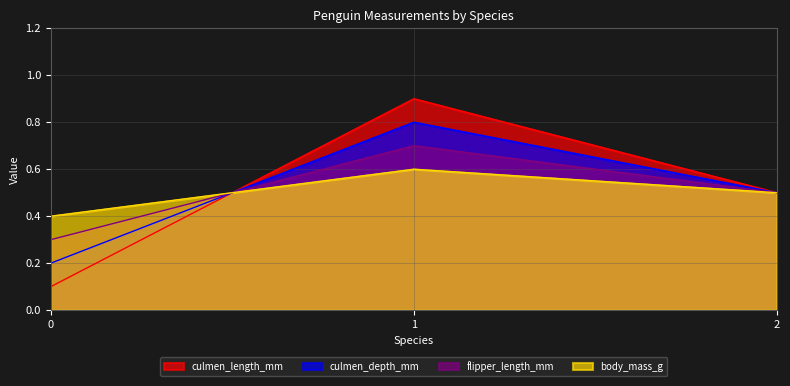

Is the value of culmen_length_mm at 0 greater than the value of culmen_depth_mm at 2?

No